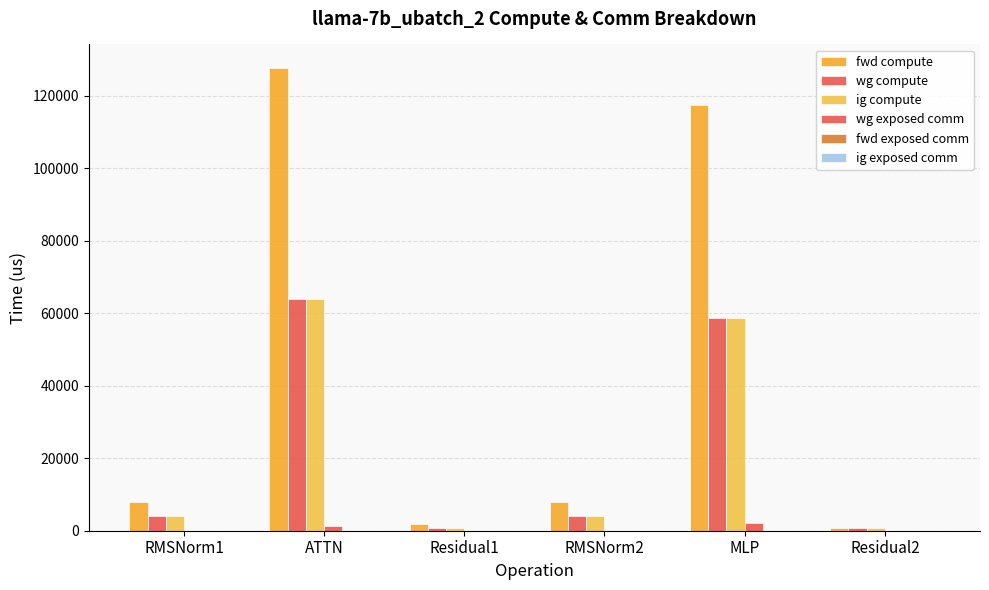

How many groups of bars are there?

6